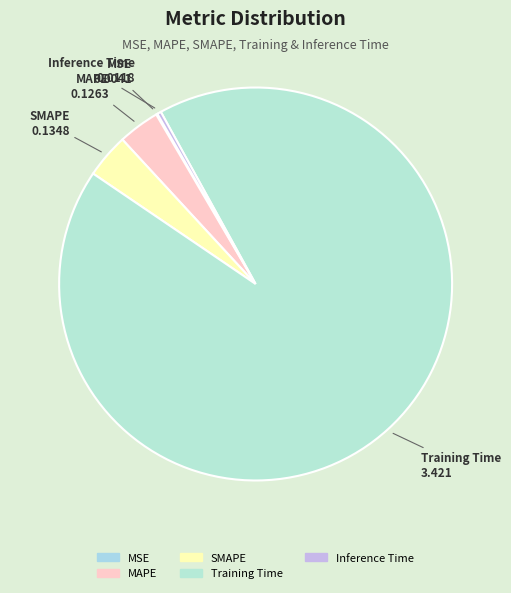

Do Inference Time and SMAPE together represent more than half of the pie?

No